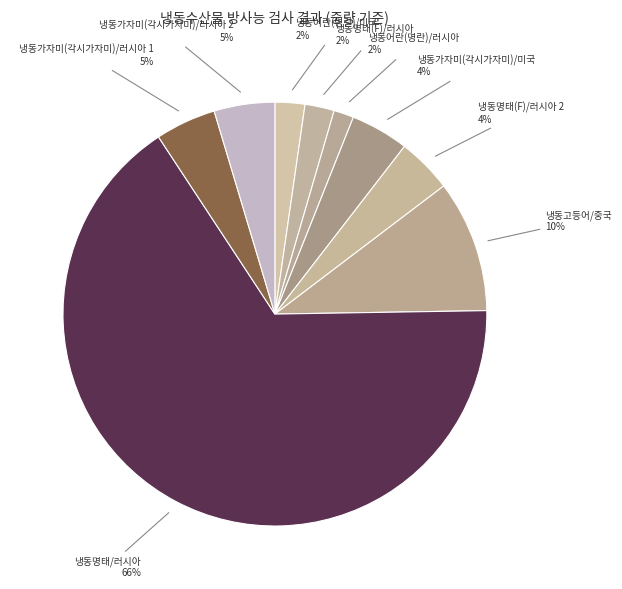

Is it true that 냉동고등어/중국 is 24% of the pie?

False